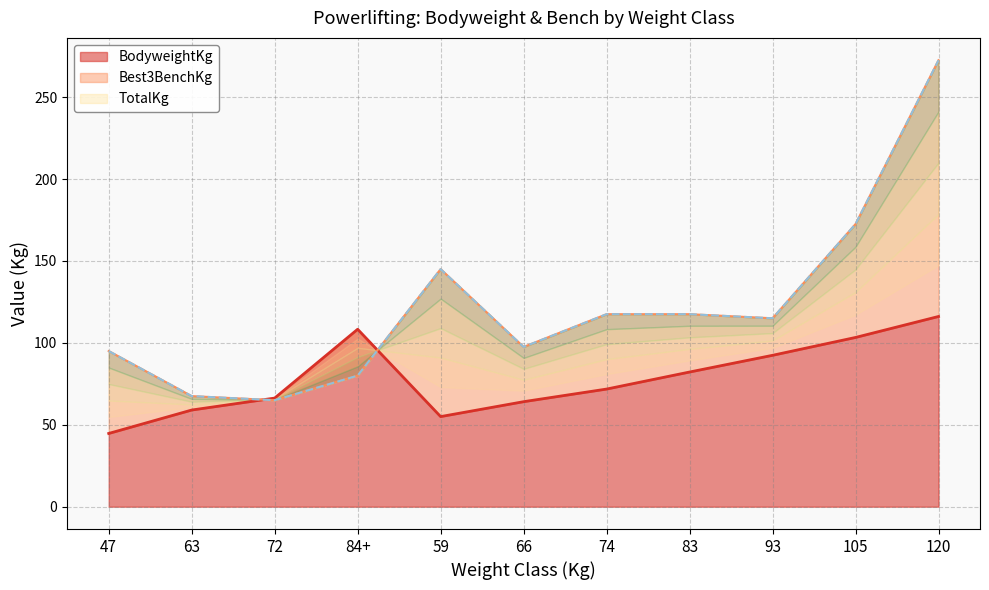

What is the difference between the maximum and minimum values in the TotalKg series?

207.5